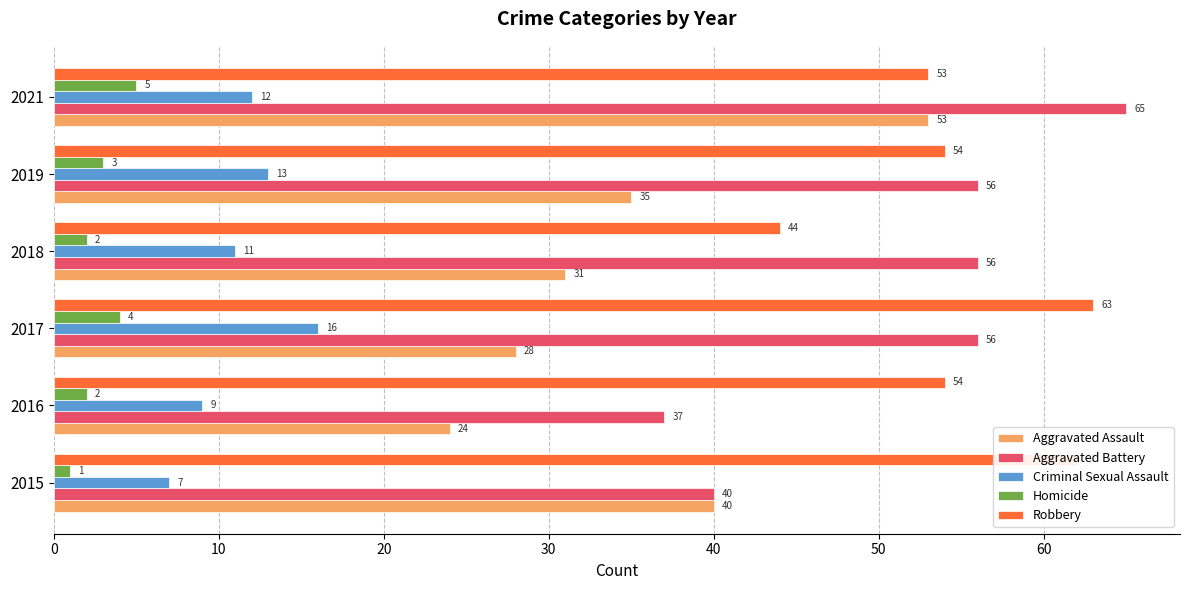

Rank the series by their maximum value, from lowest to highest.

Homicide, Criminal Sexual Assault, Aggravated Assault, Robbery, Aggravated Battery